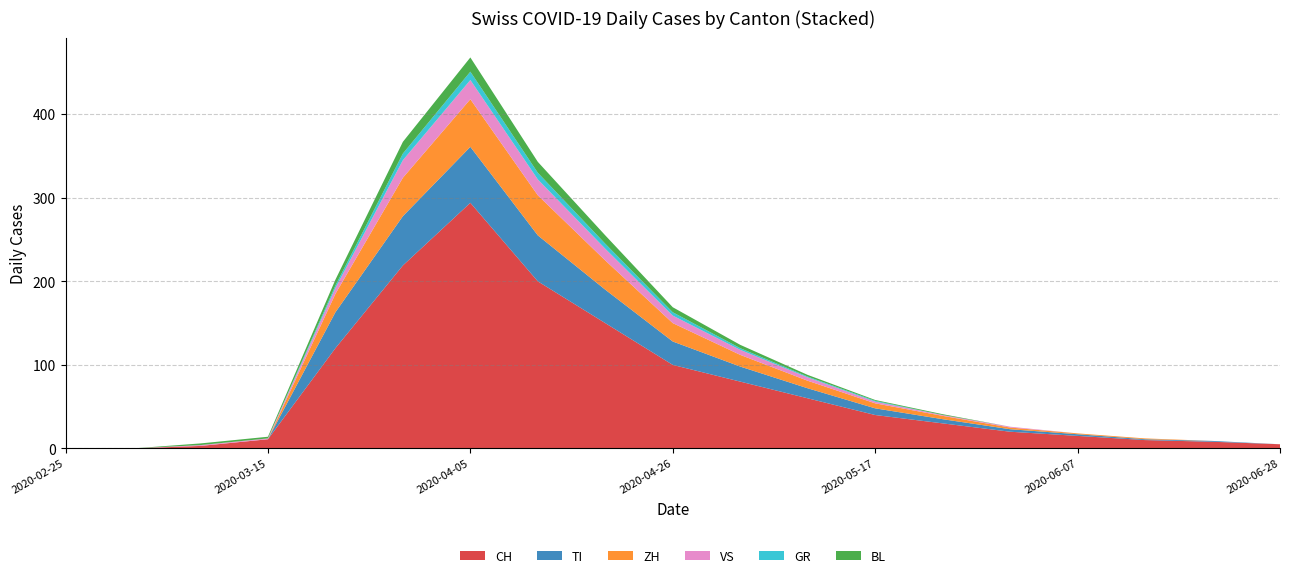

Reading left to right, list all the values displayed in this chart.

CH: 2020-02-25=0	2020-03-01=0	2020-03-08=3	2020-03-15=11	2020-03-22=120	2020-03-29=219	2020-04-05=294	2020-04-12=200	2020-04-19=150	2020-04-26=100	2020-05-03=80	2020-05-10=60	2020-05-17=40	2020-05-24=30	2020-05-31=20	2020-06-07=15	2020-06-14=10	2020-06-21=8	2020-06-28=5
TI: 2020-02-25=0	2020-03-01=0	2020-03-08=0	2020-03-15=0	2020-03-22=43	2020-03-29=59	2020-04-05=67	2020-04-12=55	2020-04-19=40	2020-04-26=28	2020-05-03=18	2020-05-10=12	2020-05-17=8	2020-05-24=5	2020-05-31=3	2020-06-07=2	2020-06-14=1	2020-06-21=1	2020-06-28=0
ZH: 2020-02-25=0	2020-03-01=0	2020-03-08=0	2020-03-15=0	2020-03-22=22	2020-03-29=46	2020-04-05=57	2020-04-12=48	2020-04-19=35	2020-04-26=22	2020-05-03=14	2020-05-10=9	2020-05-17=6	2020-05-24=4	2020-05-31=2	2020-06-07=1	2020-06-14=1	2020-06-21=0	2020-06-28=0
VS: 2020-02-25=0	2020-03-01=0	2020-03-08=1	2020-03-15=1	2020-03-22=7	2020-03-29=21	2020-04-05=23	2020-04-12=19	2020-04-19=14	2020-04-26=9	2020-05-03=6	2020-05-10=4	2020-05-17=2	2020-05-24=1	2020-05-31=1	2020-06-07=0	2020-06-14=0	2020-06-21=0	2020-06-28=0
GR: 2020-02-25=0	2020-03-01=0	2020-03-08=0	2020-03-15=0	2020-03-22=3	2020-03-29=8	2020-04-05=10	2020-04-12=8	2020-04-19=6	2020-04-26=4	2020-05-03=2	2020-05-10=1	2020-05-17=1	2020-05-24=0	2020-05-31=0	2020-06-07=0	2020-06-14=0	2020-06-21=0	2020-06-28=0
BL: 2020-02-25=0	2020-03-01=0	2020-03-08=2	2020-03-15=2	2020-03-22=7	2020-03-29=14	2020-04-05=17	2020-04-12=13	2020-04-19=10	2020-04-26=6	2020-05-03=4	2020-05-10=2	2020-05-17=1	2020-05-24=1	2020-05-31=0	2020-06-07=0	2020-06-14=0	2020-06-21=0	2020-06-28=0